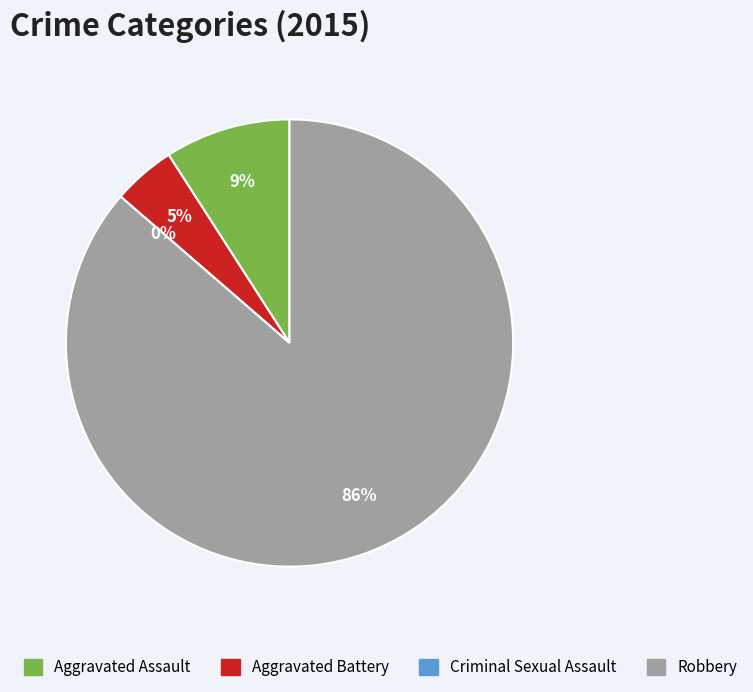

What is the largest slice in the pie chart?

Robbery